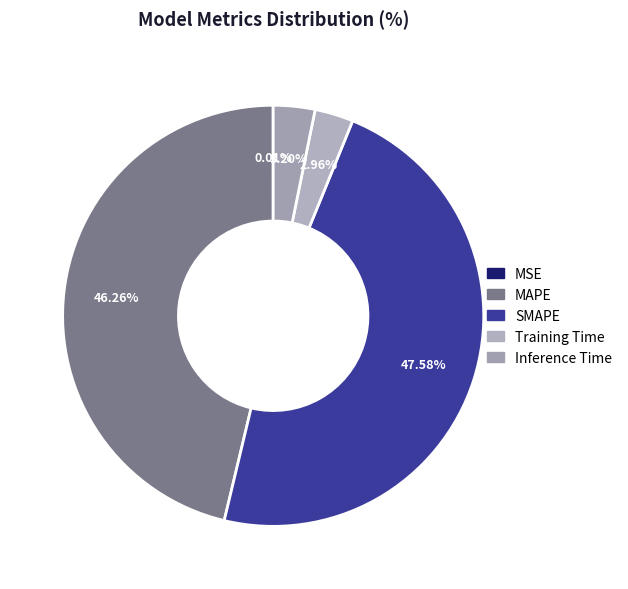

To the nearest percent, what is the difference between the largest and smallest slice percentages?

48%